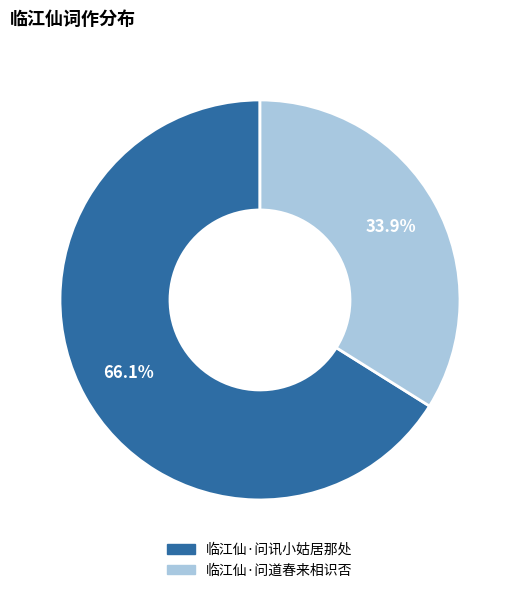

Is the sum of 临江仙·问讯小姑居那处 and 临江仙·问道春来相识否 greater than half?

Yes